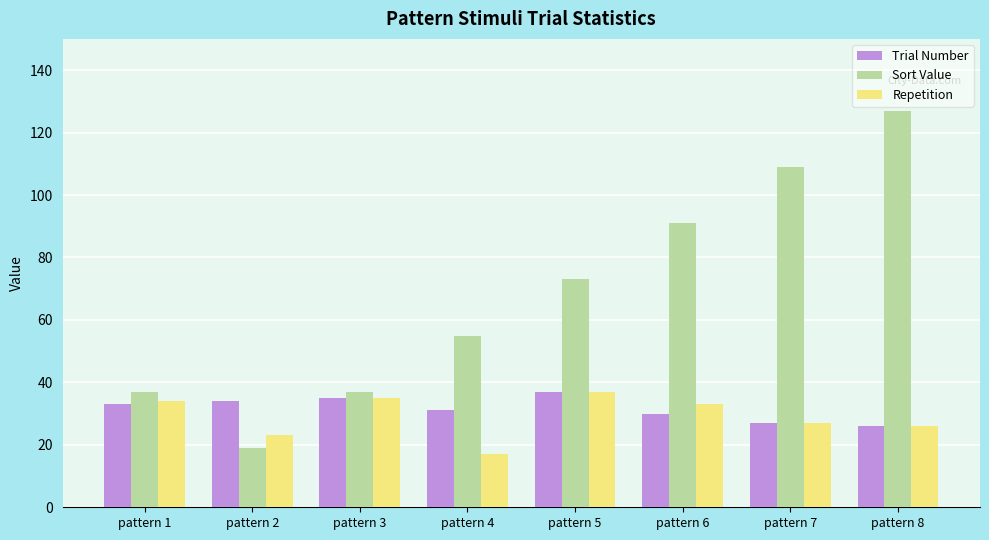

Reading left to right, what are all the values shown in this chart?

Trial Number: pattern 1=33	pattern 2=34	pattern 3=35	pattern 4=31	pattern 5=37	pattern 6=30	pattern 7=27	pattern 8=26
Sort Value: pattern 1=37	pattern 2=19	pattern 3=37	pattern 4=55	pattern 5=73	pattern 6=91	pattern 7=109	pattern 8=127
Repetition: pattern 1=34	pattern 2=23	pattern 3=35	pattern 4=17	pattern 5=37	pattern 6=33	pattern 7=27	pattern 8=26